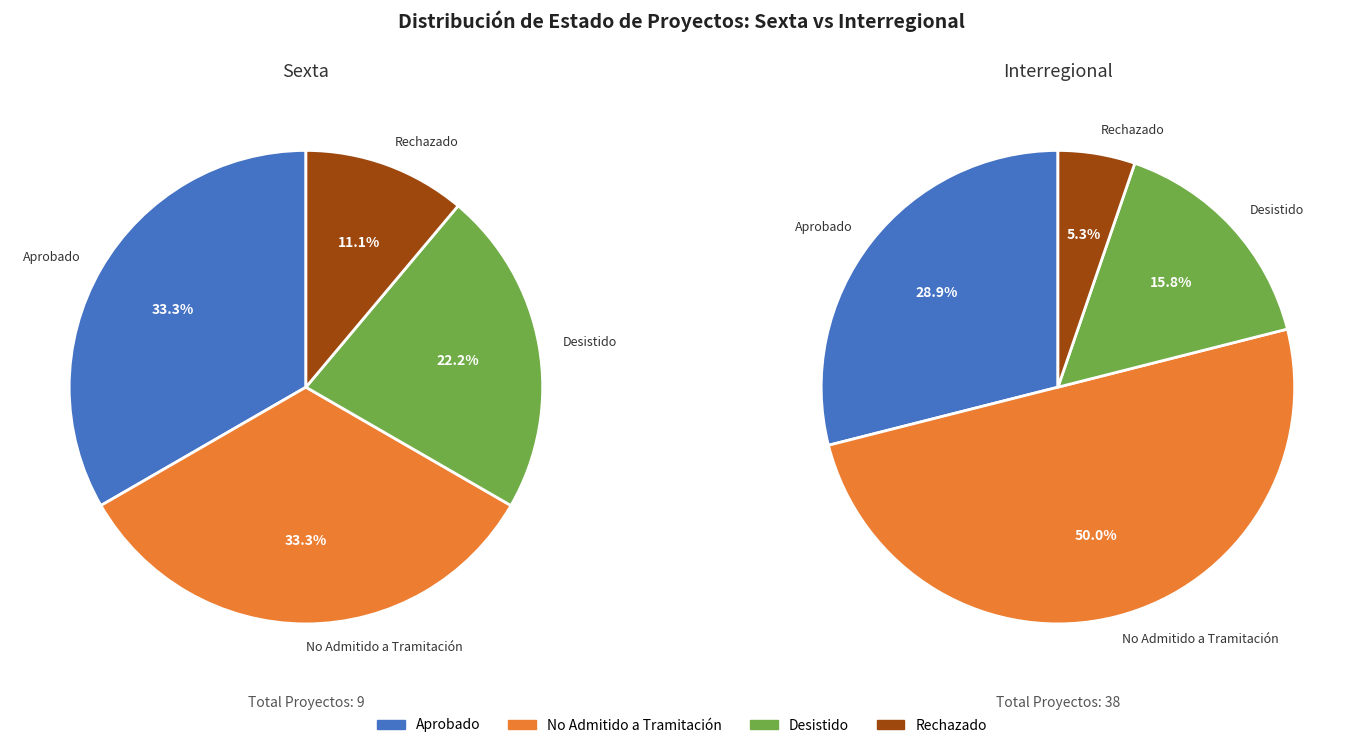

To the nearest percent, what is the average slice percentage?

25%